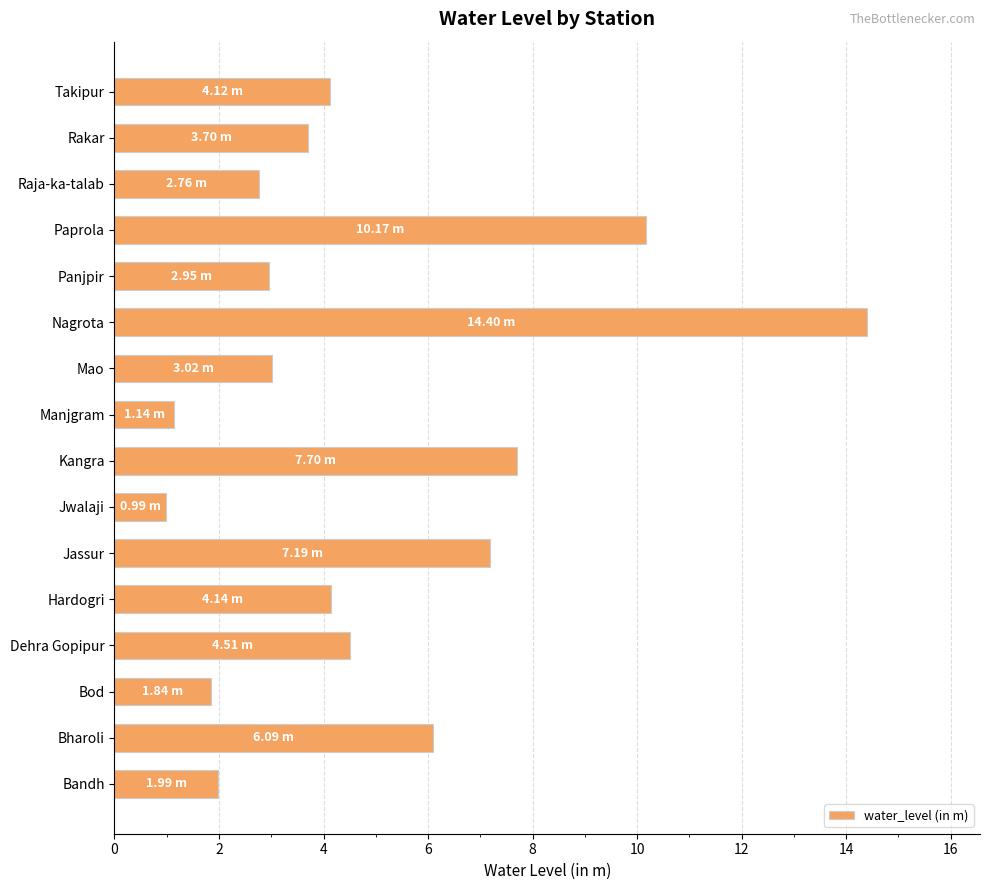

Which category has the highest value across all series?

Nagrota